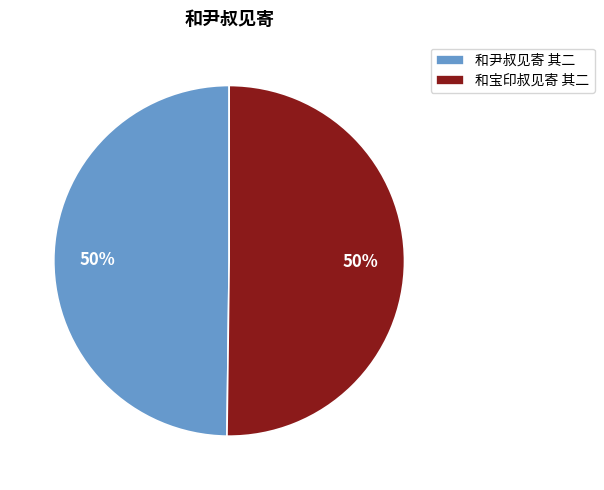

To the nearest percent, what is the combined percentage of 和尹叔见寄 其二 and 和宝印叔见寄 其二?

100%